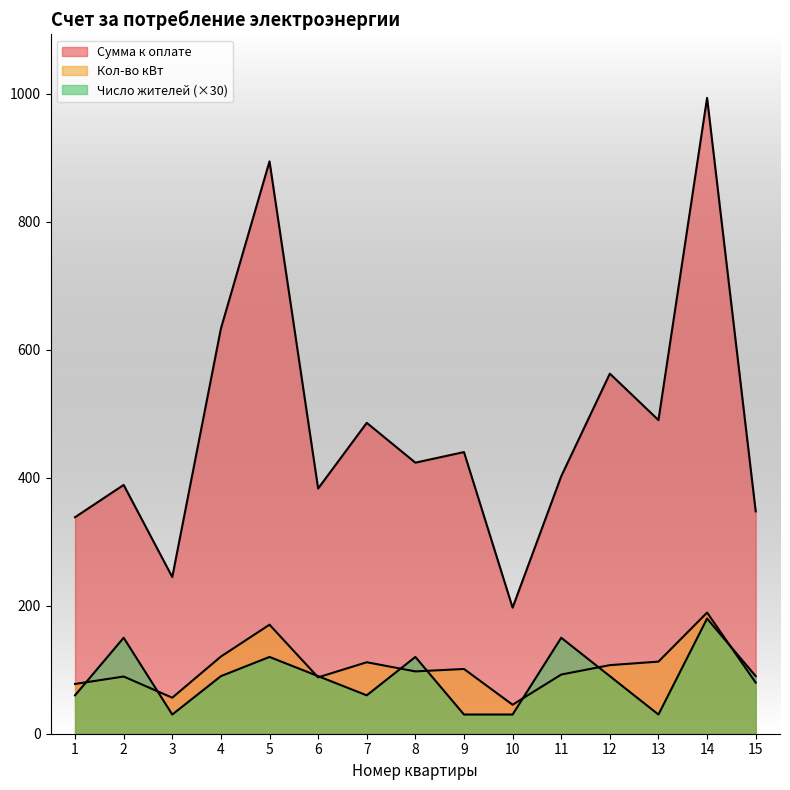

At which category does Кол-во кВт reach its first local valley?

3